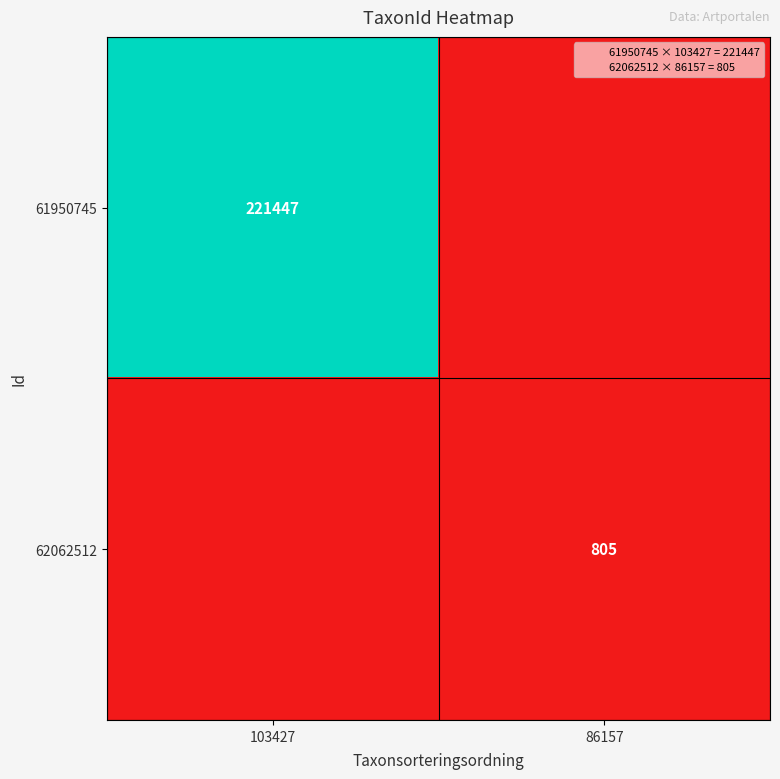

What is the total value across all series at 86157?

805